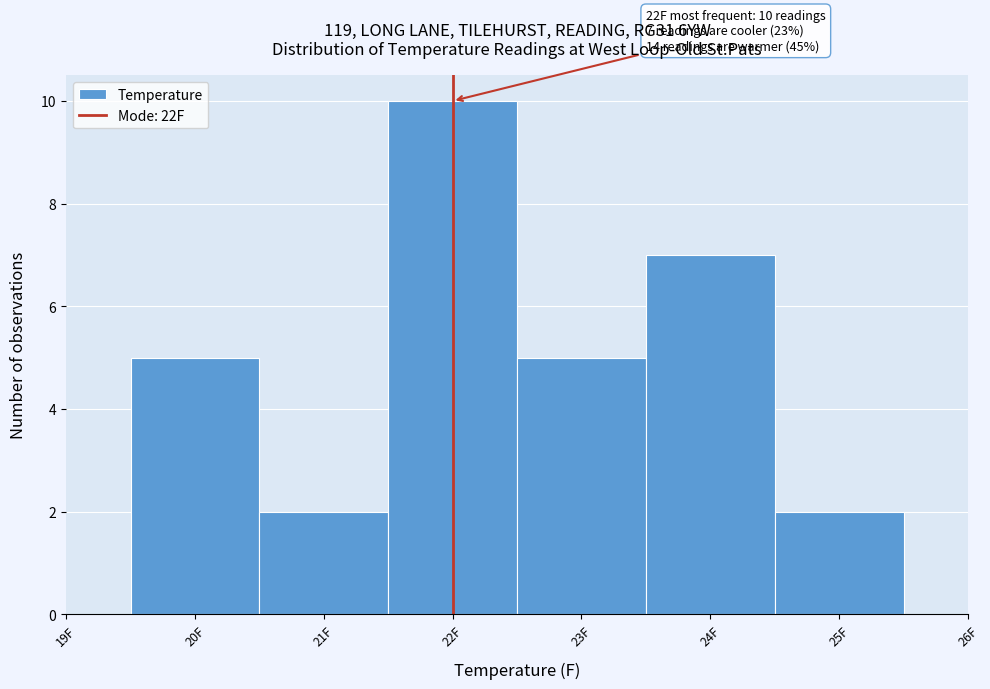

Over which range of the x-axis is the bar tallest?

21.5 to 22.5